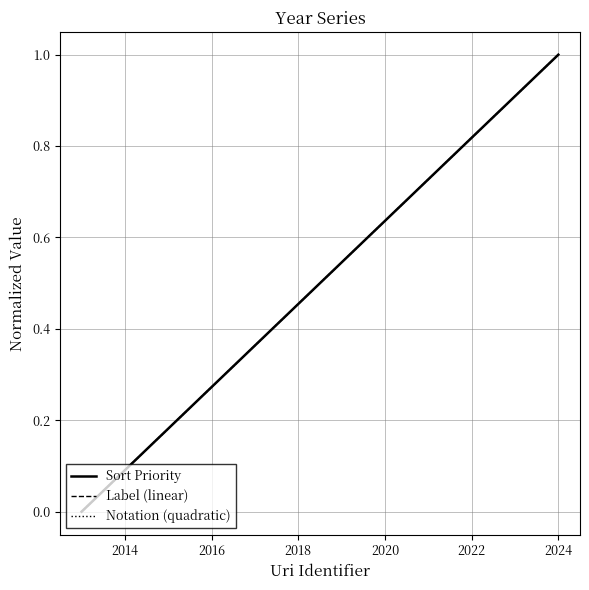

What is the label of the 8th point from the right?

2020